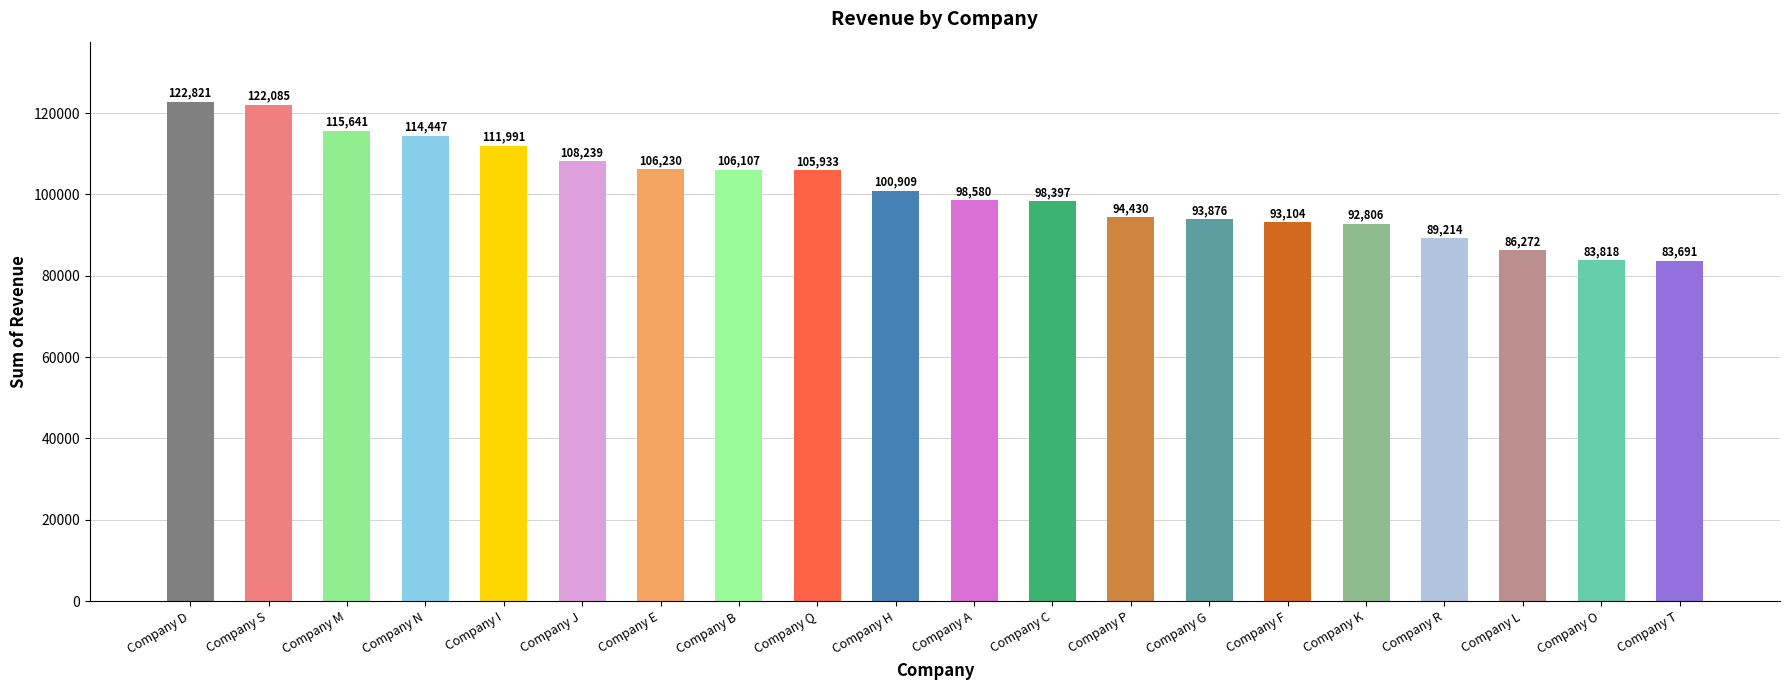

Reading left to right, transcribe all the data shown in this chart.

122821	122085	115641	114447	111991	108239	106230	106107	105933	100909	98580	98397	94430	93876	93104	92806	89214	86272	83818	83691